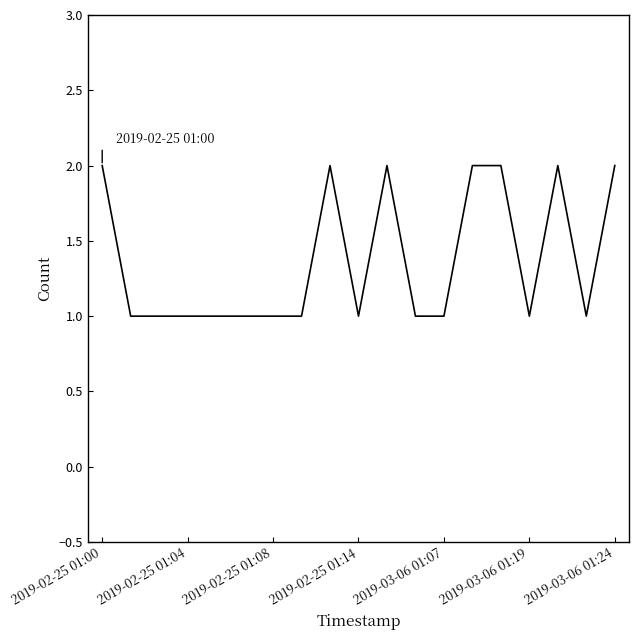

Does the chart display data point markers on the line(s)?

No